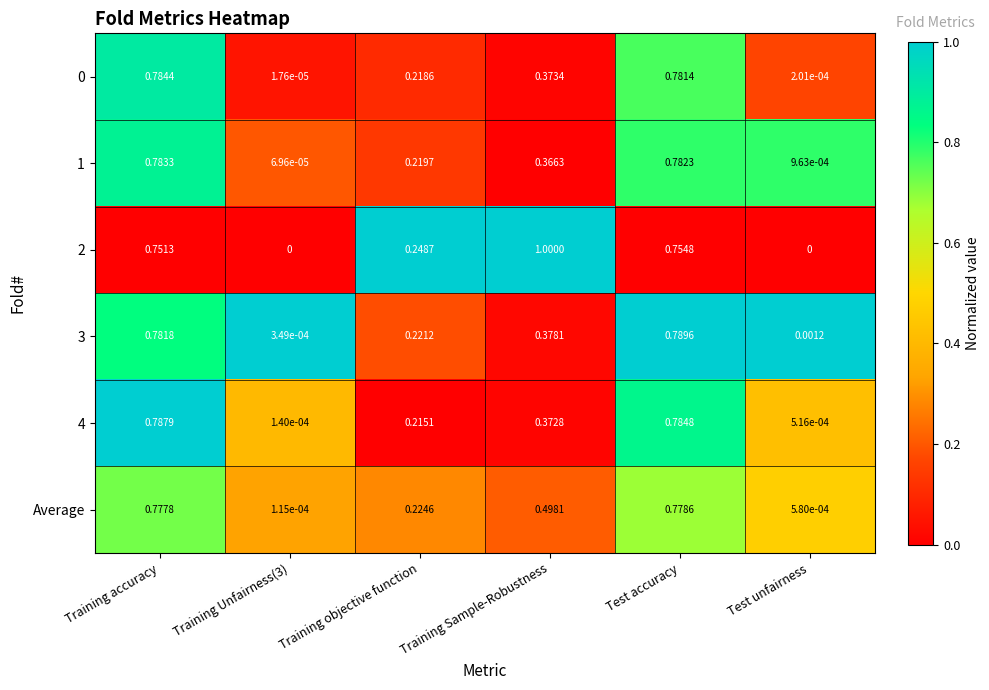

Is the value of 0 at Training Unfairness(3) greater than the value of 4 at Test accuracy?

No